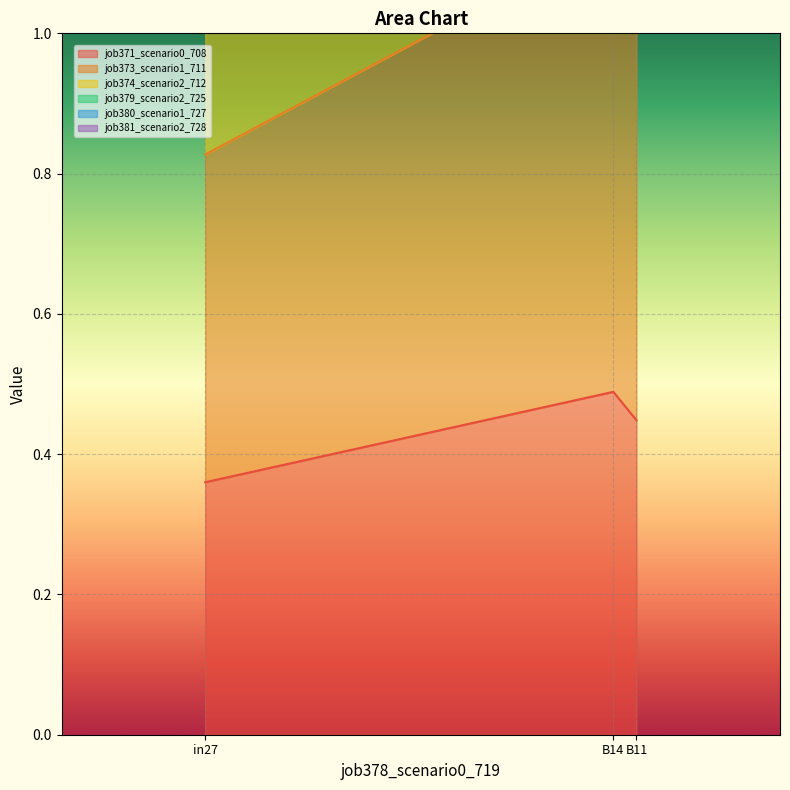

What is the label of the 2nd point from the left?

B14